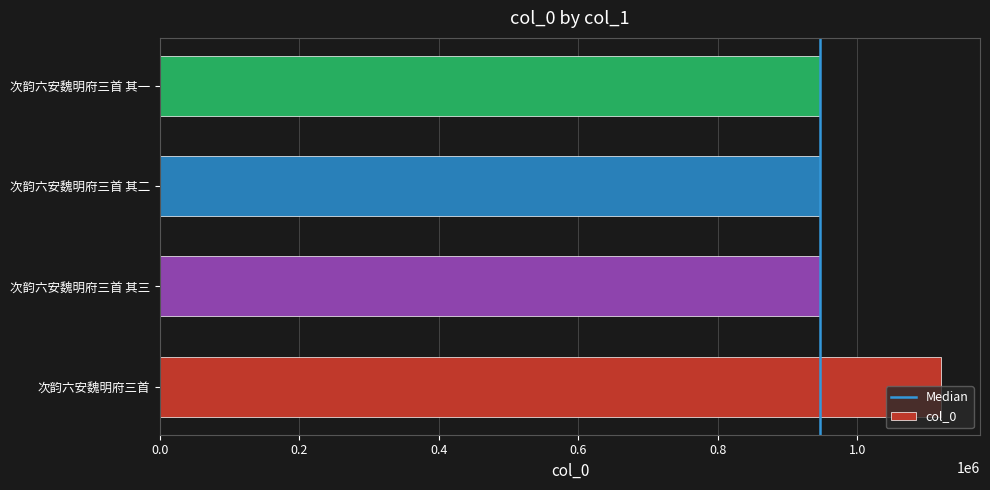

Read the value at 次韵六安魏明府三首 其三.

946726